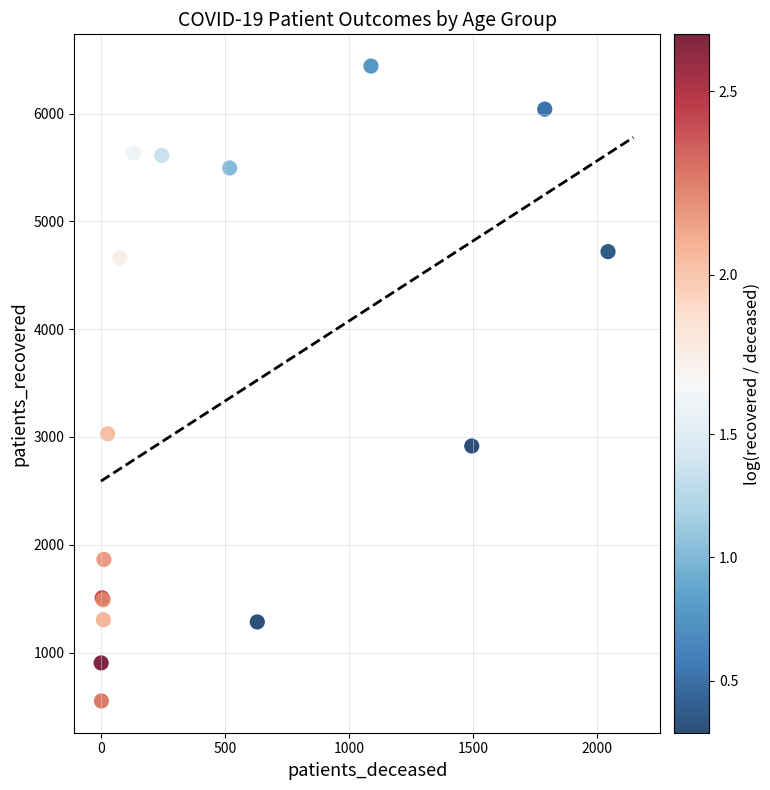

What Y value in the scatter plot is closest to 3495?

3029